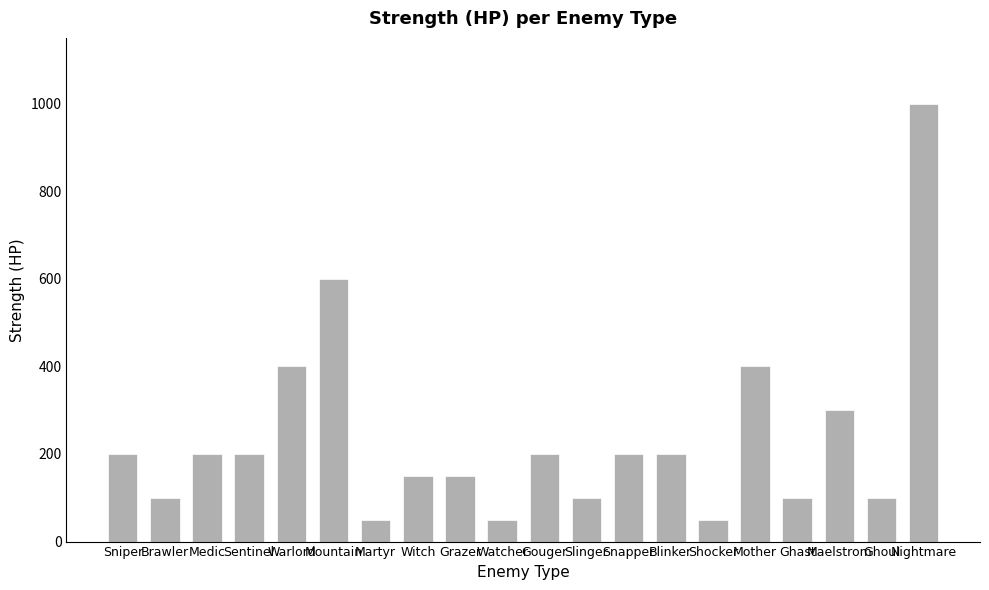

What is the sum of the values at Warlord and Ghast?

500